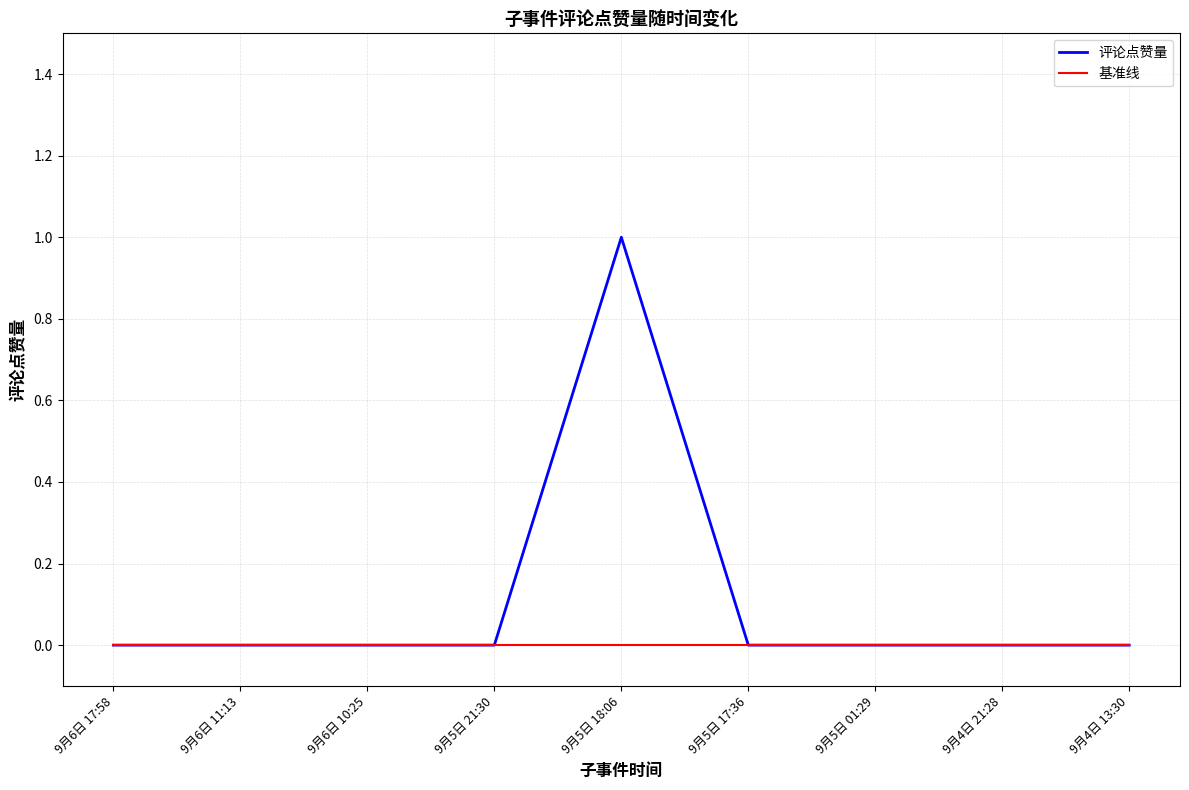

What position from the right is 9月6日 11:13?

8